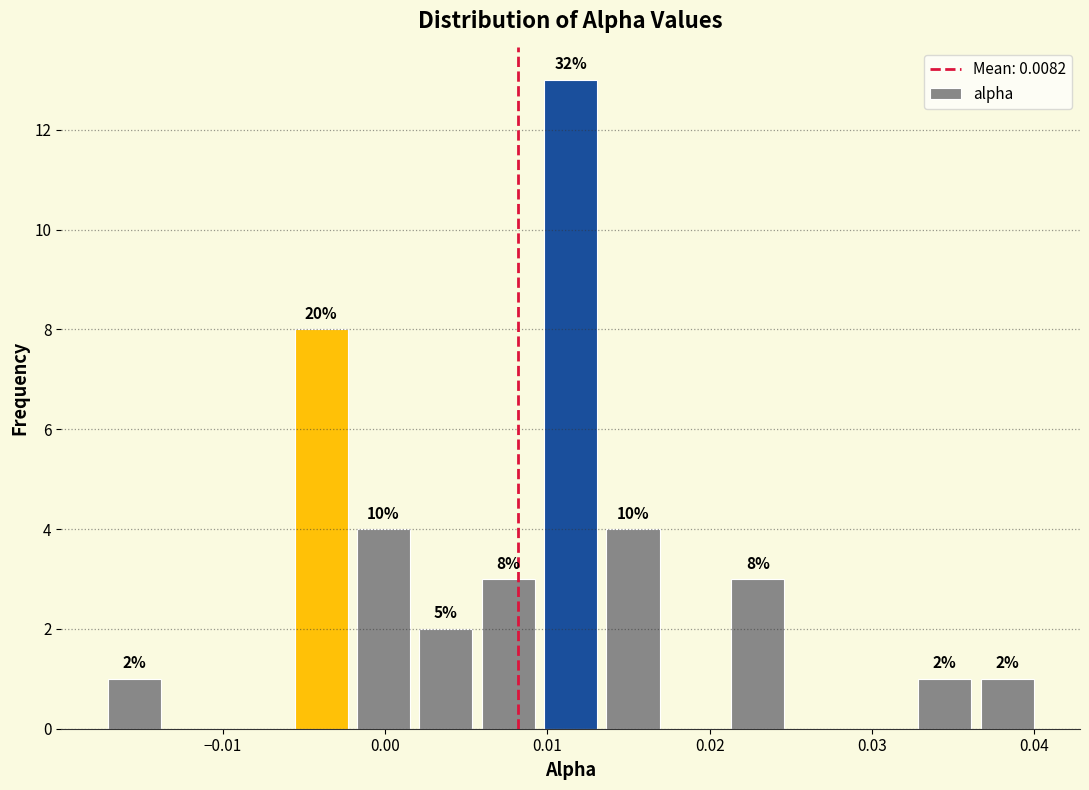

Around what value on the x-axis is the tallest bar? Give the approximate position of its centre, as read against the axis.

0.011